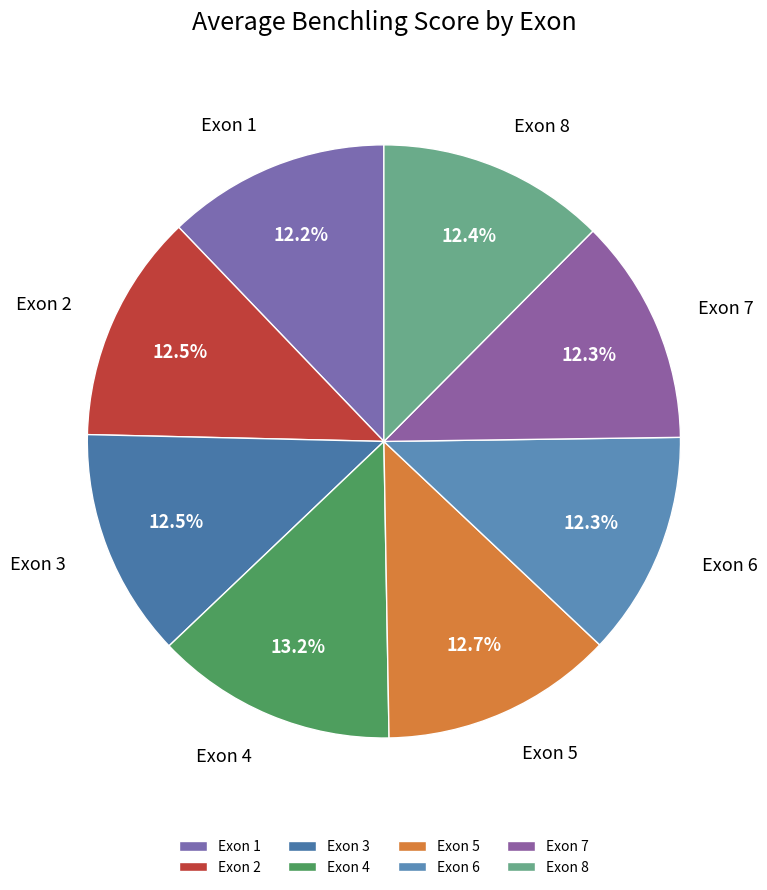

True or false: Exon 6 accounts for 1% of the total.

False